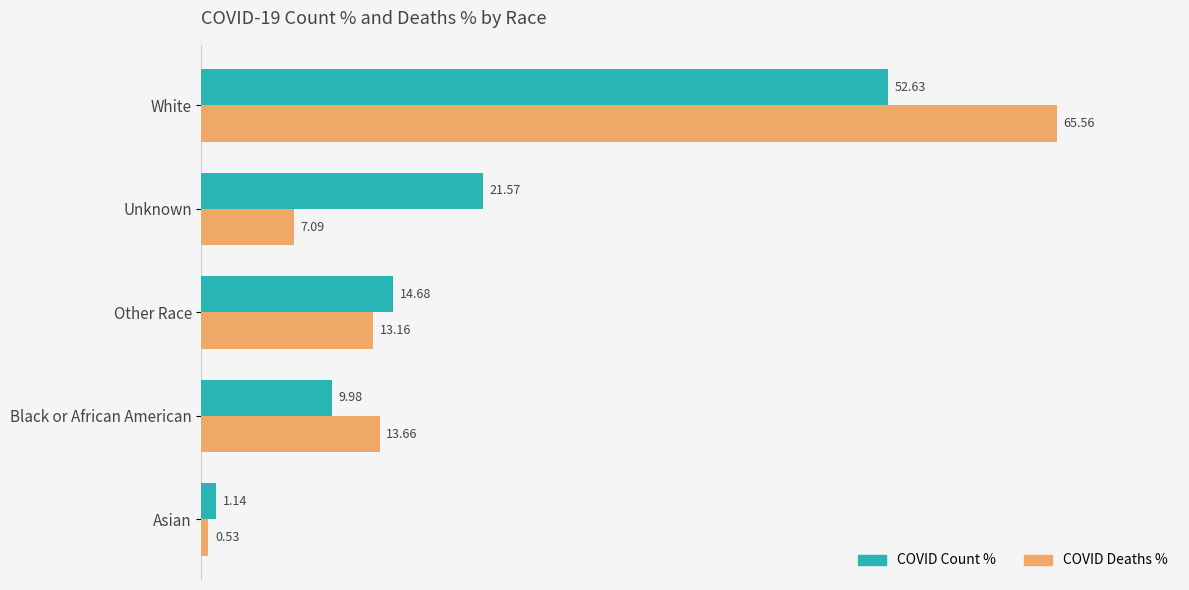

What is the spread (max minus min) of values at Unknown?

14.5